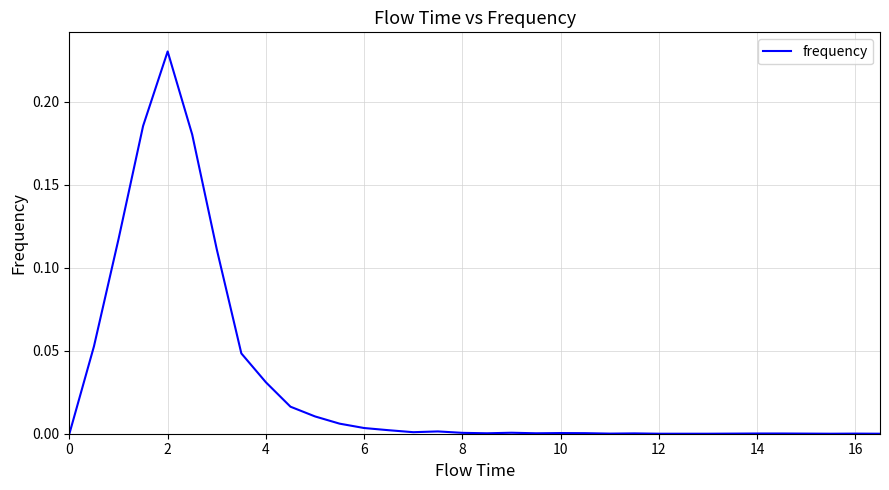

Does the chart have visible grid lines?

Yes